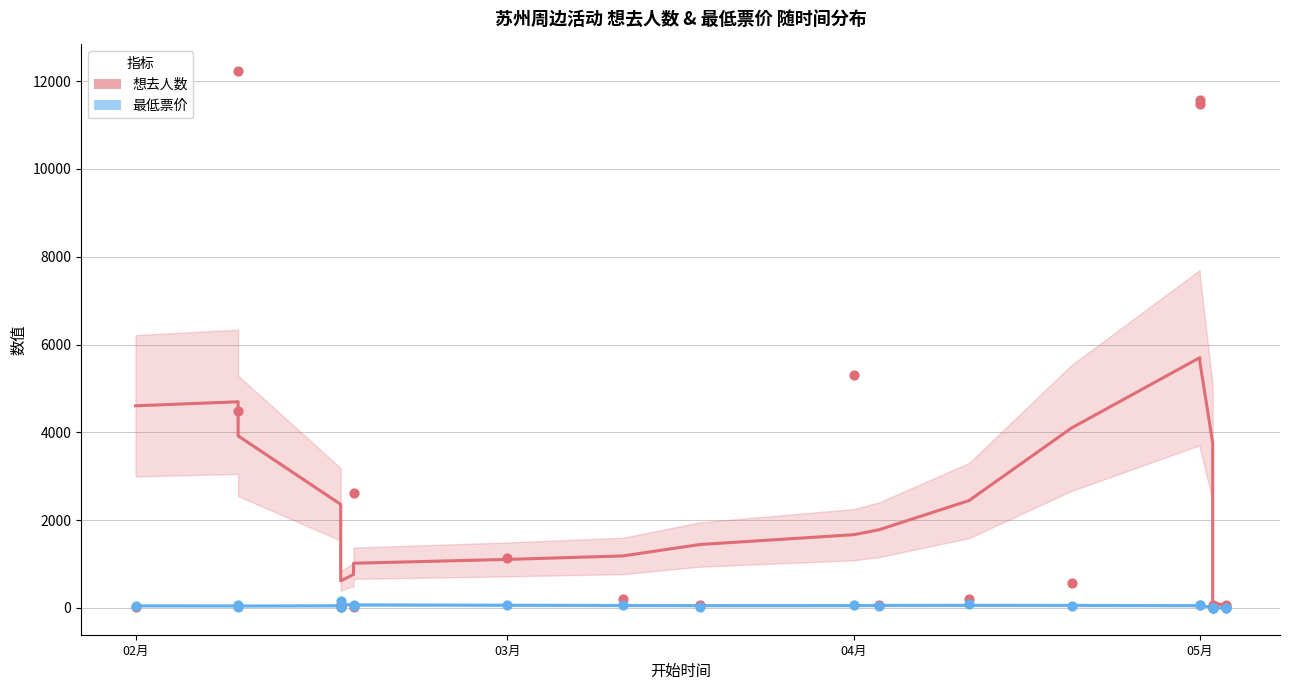

Is the value of 想去人数 at 18 greater than the value of 最低票价 at 20?

Yes